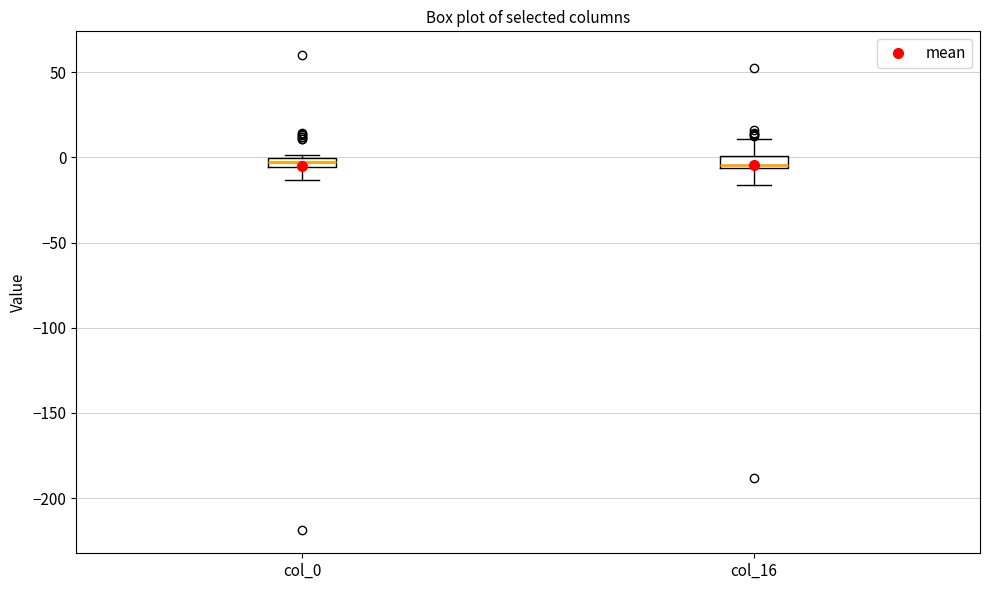

Where does the upper whisker of the box for col_16 end on the y-axis? The values are not printed on the chart, so give them approximately, as read against the axis.

10